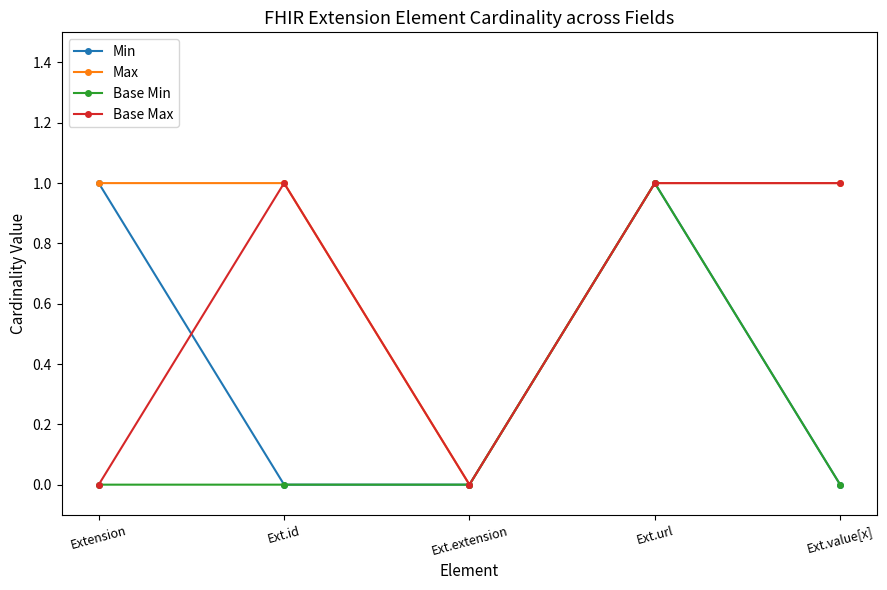

True or false: Base Max has a value of 1 at Extension.

False